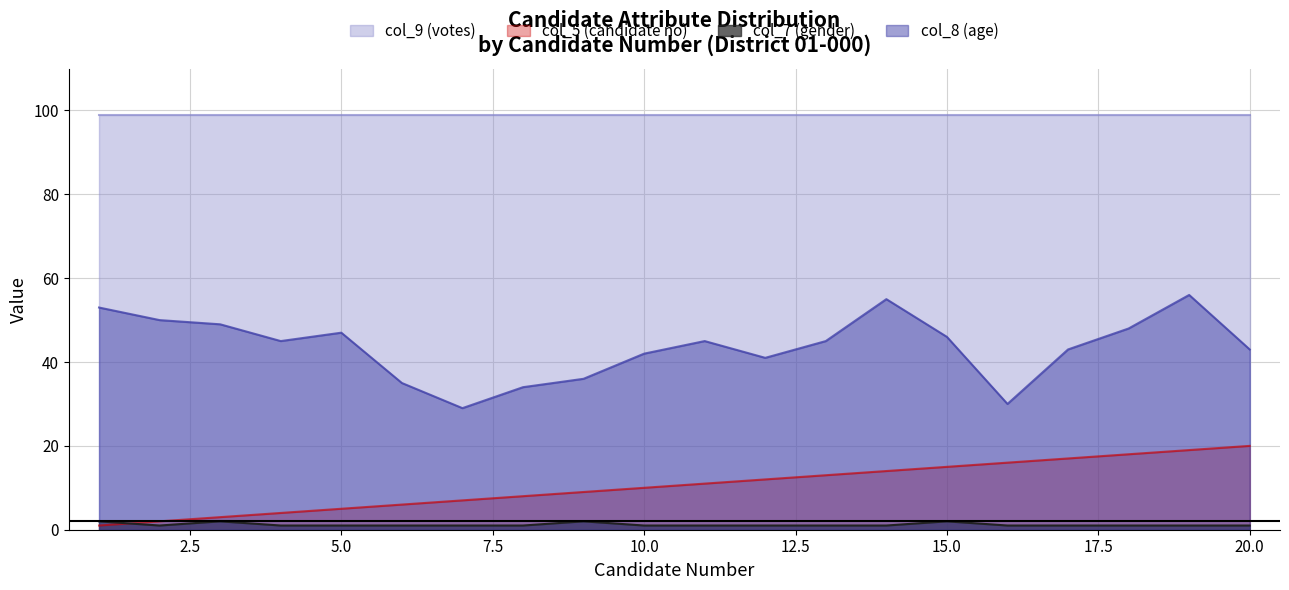

List the labels in order of col_5 (candidate no) value, smallest first.

1, 2, 3, 4, 5, 6, 7, 8, 9, 10, 11, 12, 13, 14, 15, 16, 17, 18, 19, 20